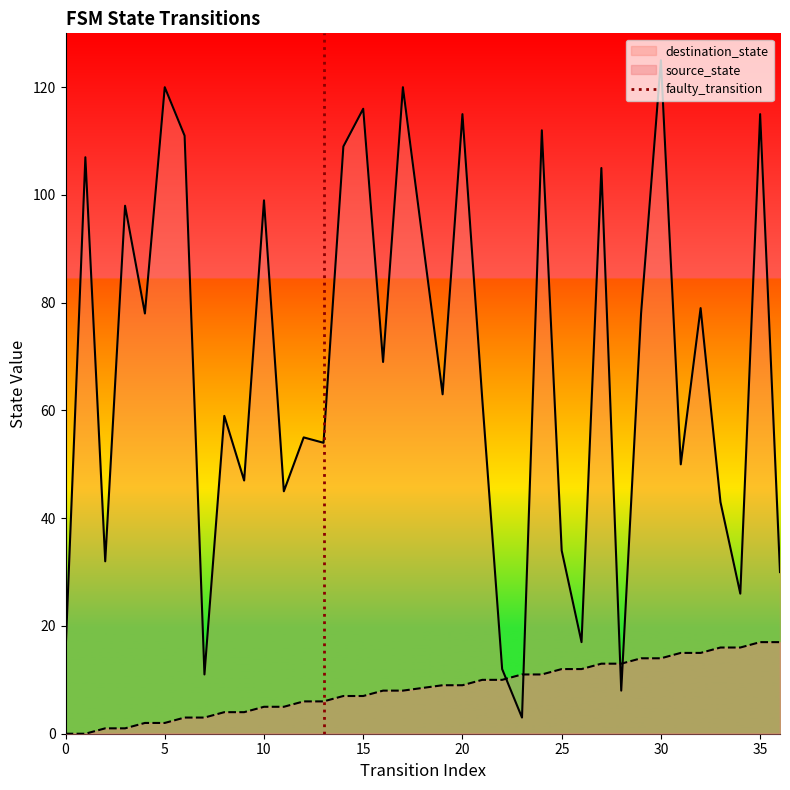

Which category has the highest value in the destination_state series?

30